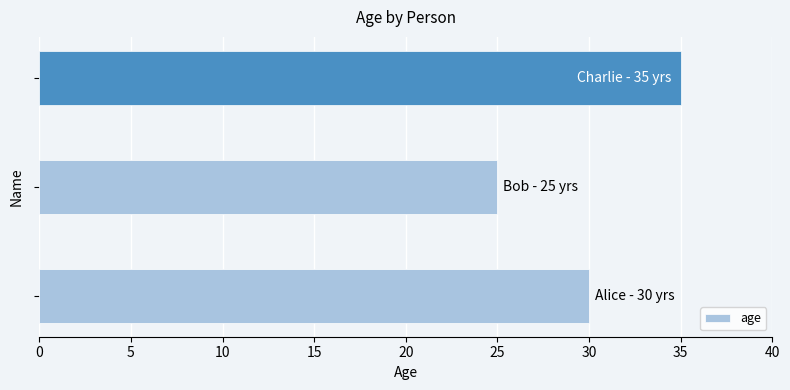

What is the sum of all values?

90